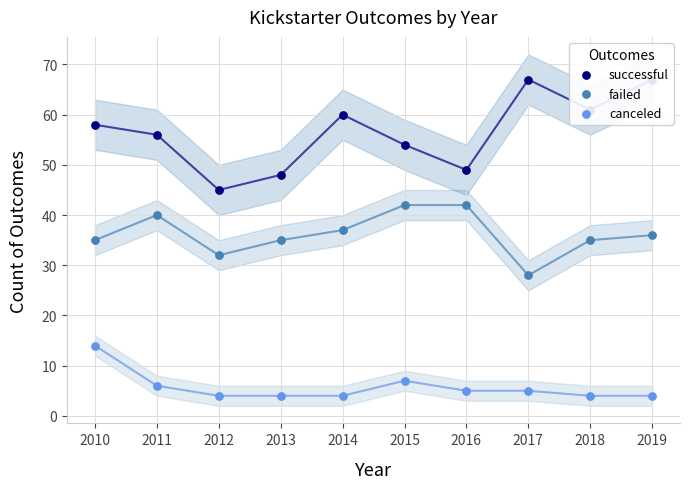

At how many categories does at least one series exceed 42?

10